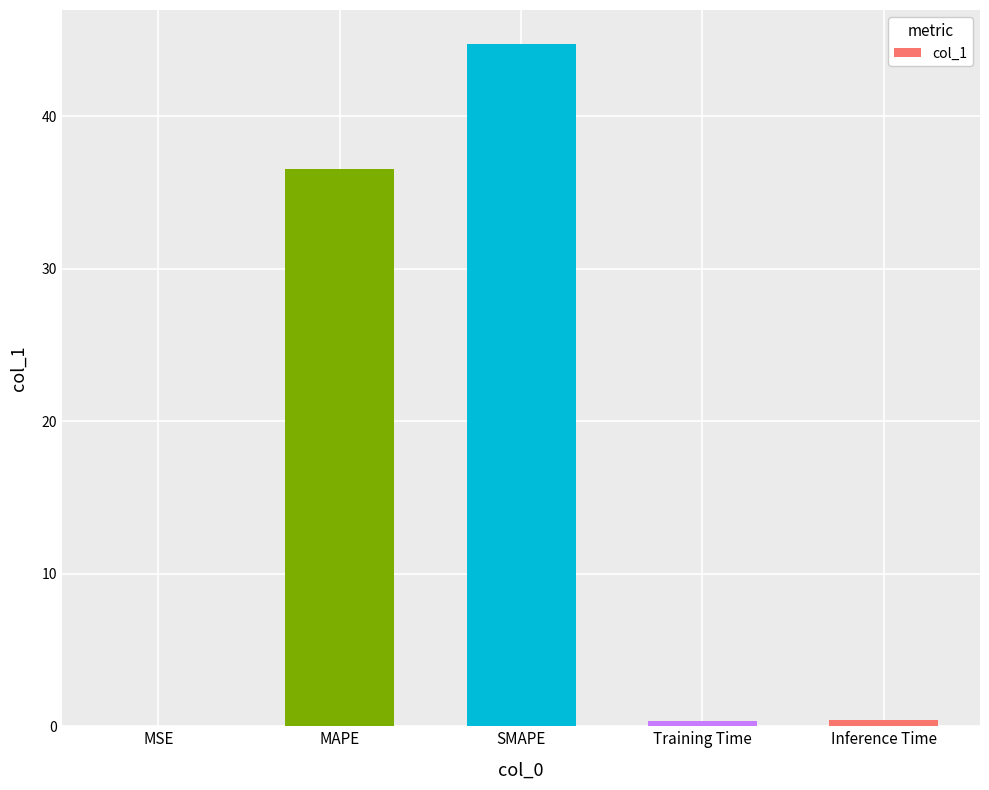

Does the chart contain stacked bars?

No